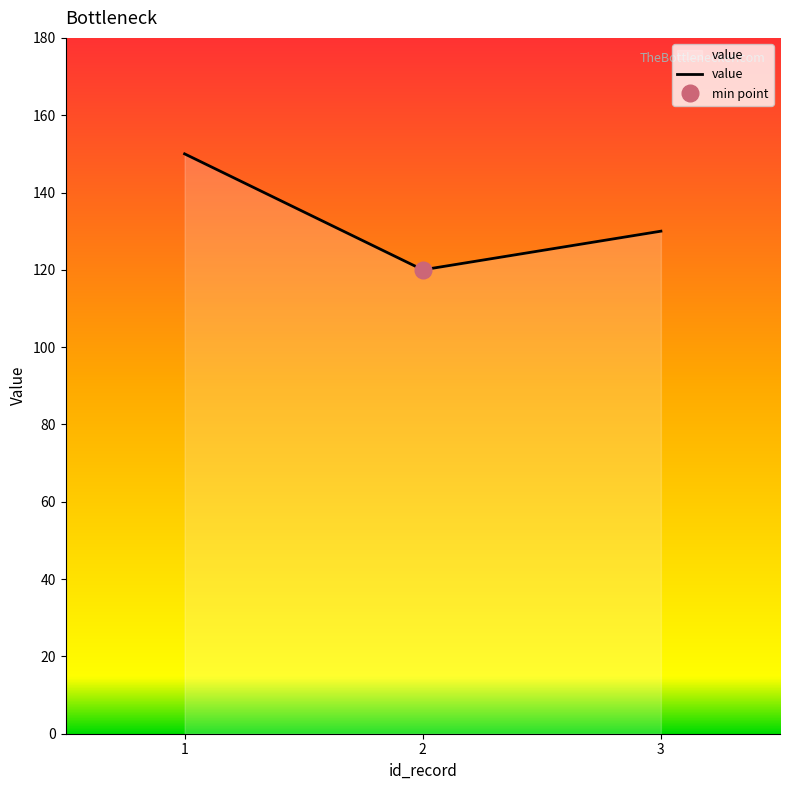

Which label corresponds to the smallest value in the chart?

2